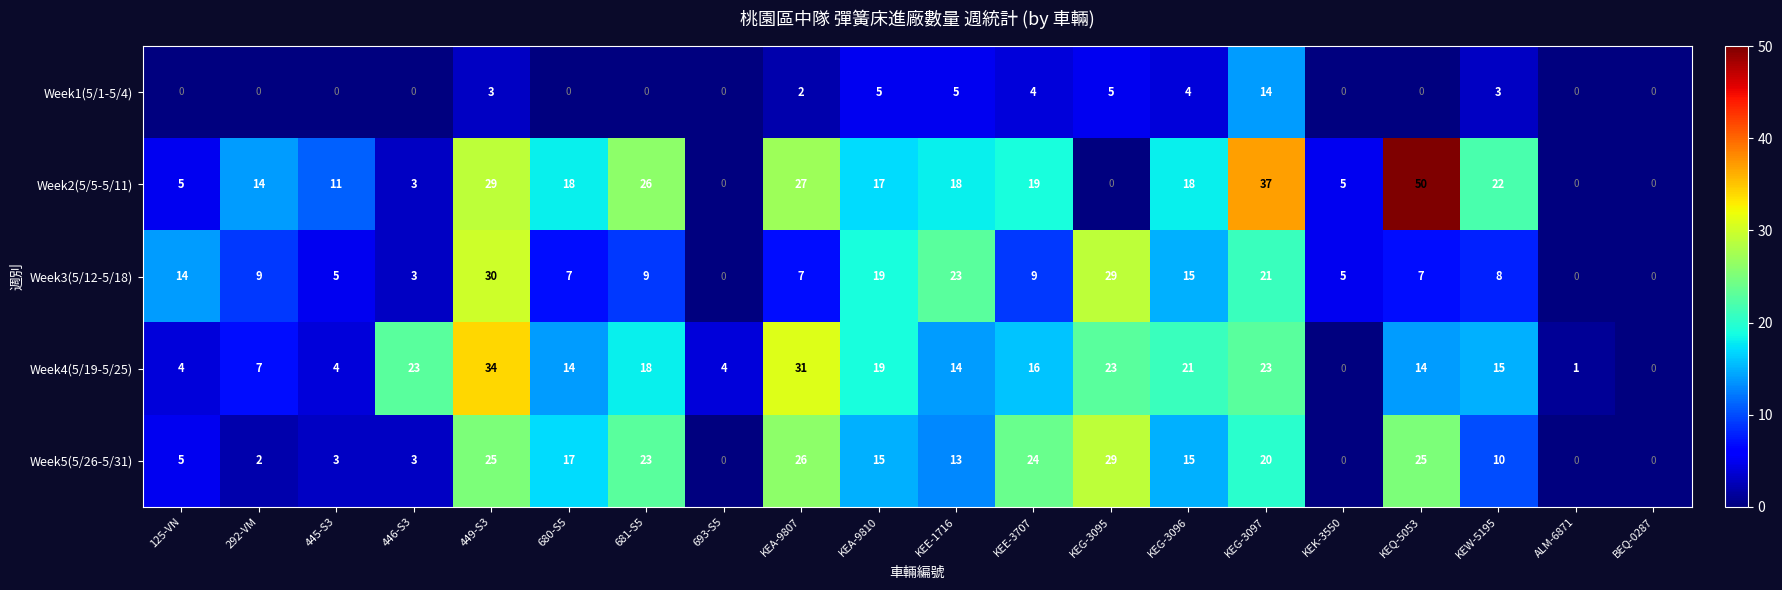

What is the sum of the Week2(5/5-5/11) values at KEQ-5053 and 125-VN?

55